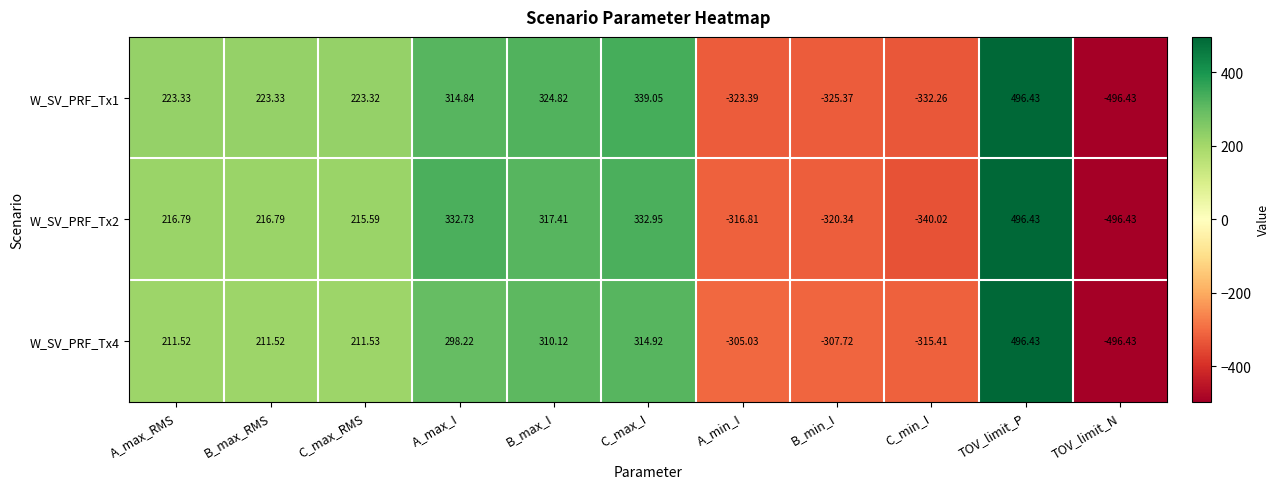

Where does the W_SV_PRF_Tx1 series first go above 223?

A_max_RMS